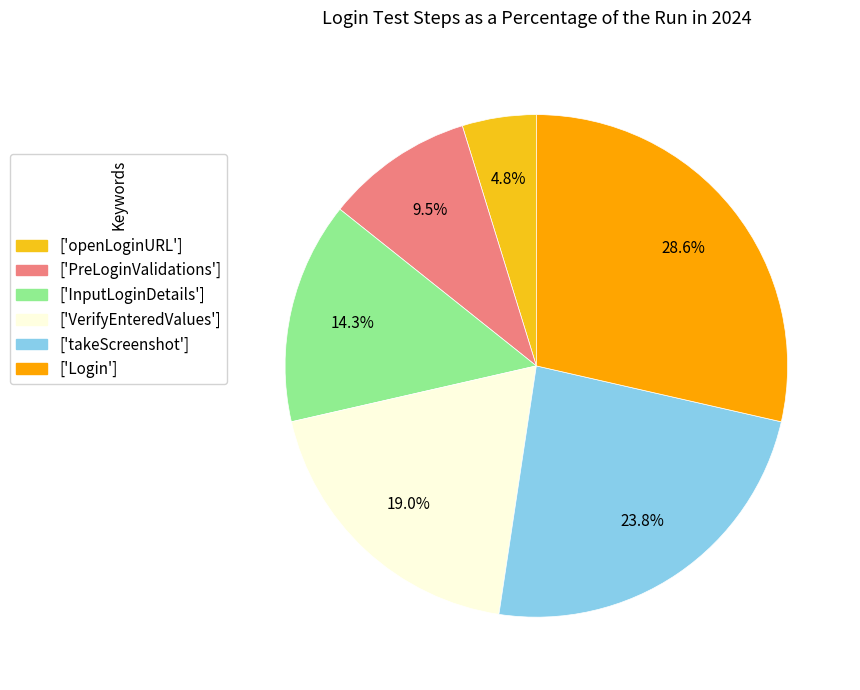

Rank the categories by value from highest to lowest.

['Login'], ['takeScreenshot'], ['VerifyEnteredValues'], ['InputLoginDetails'], ['PreLoginValidations'], ['openLoginURL']